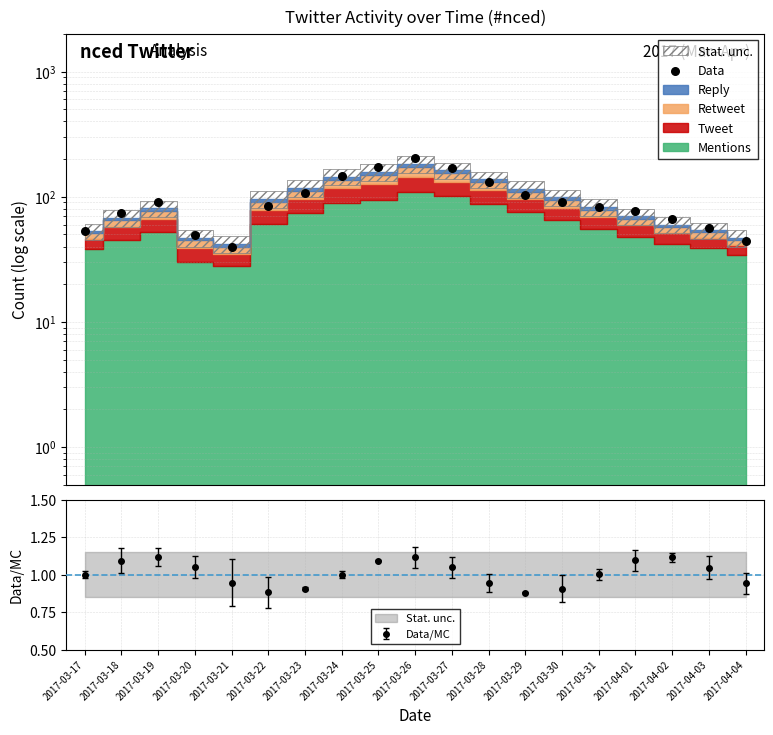

Between 2017-03-25 and 2017-03-30, which is larger?

2017-03-25